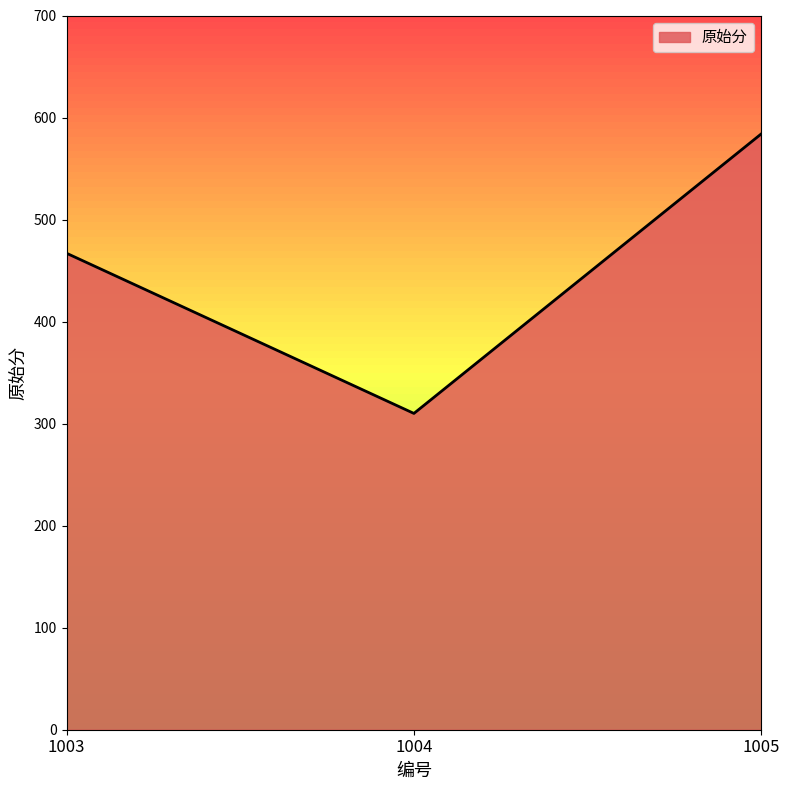

List the labels in order of value, smallest first.

1004, 1003, 1005